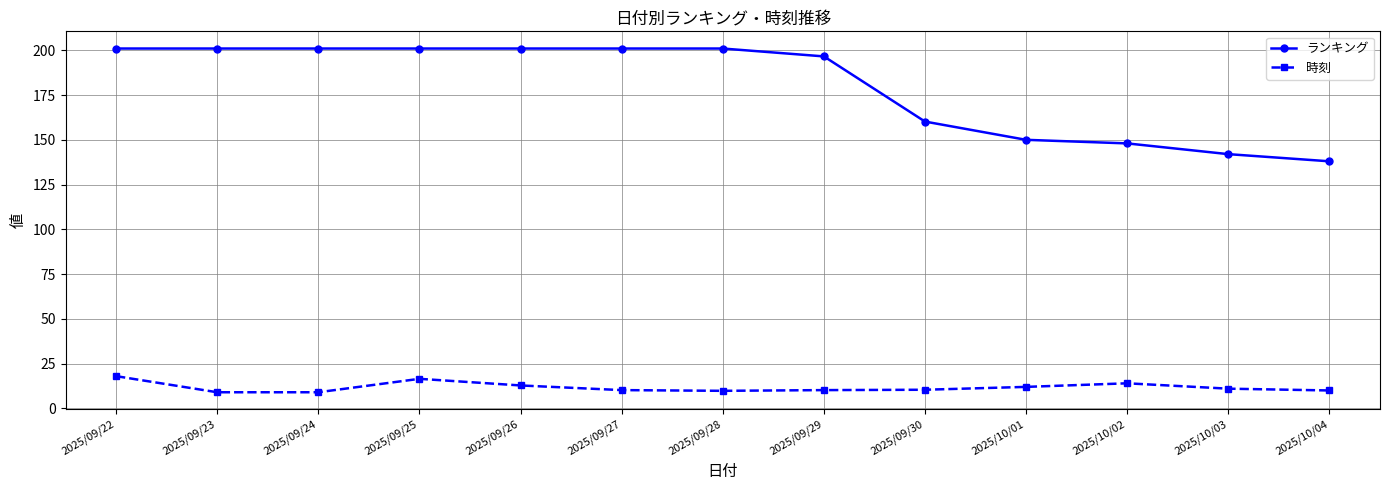

Is the value of 時刻 at 2025/09/28 greater than the value of ランキング at 2025/09/28?

No